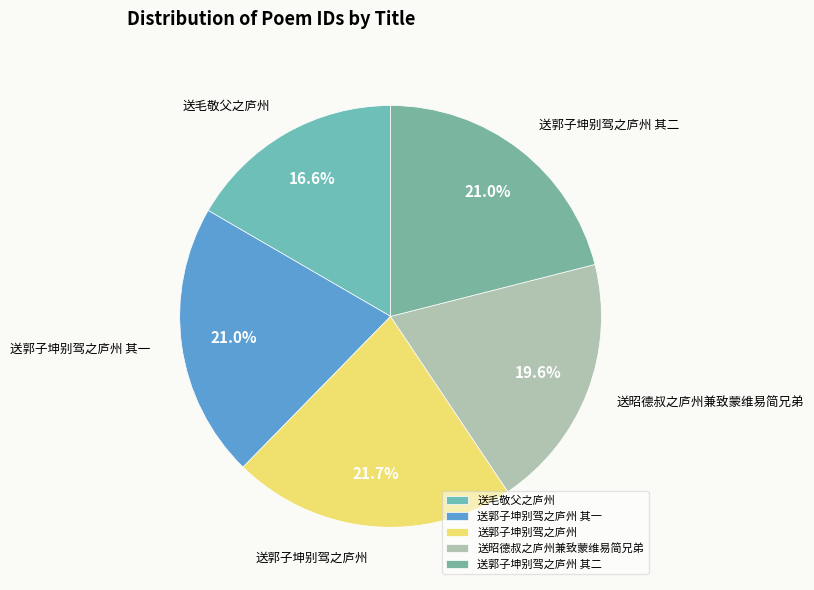

Which has a higher value, 送郭子坤别驾之庐州 or 送毛敬父之庐州?

送郭子坤别驾之庐州